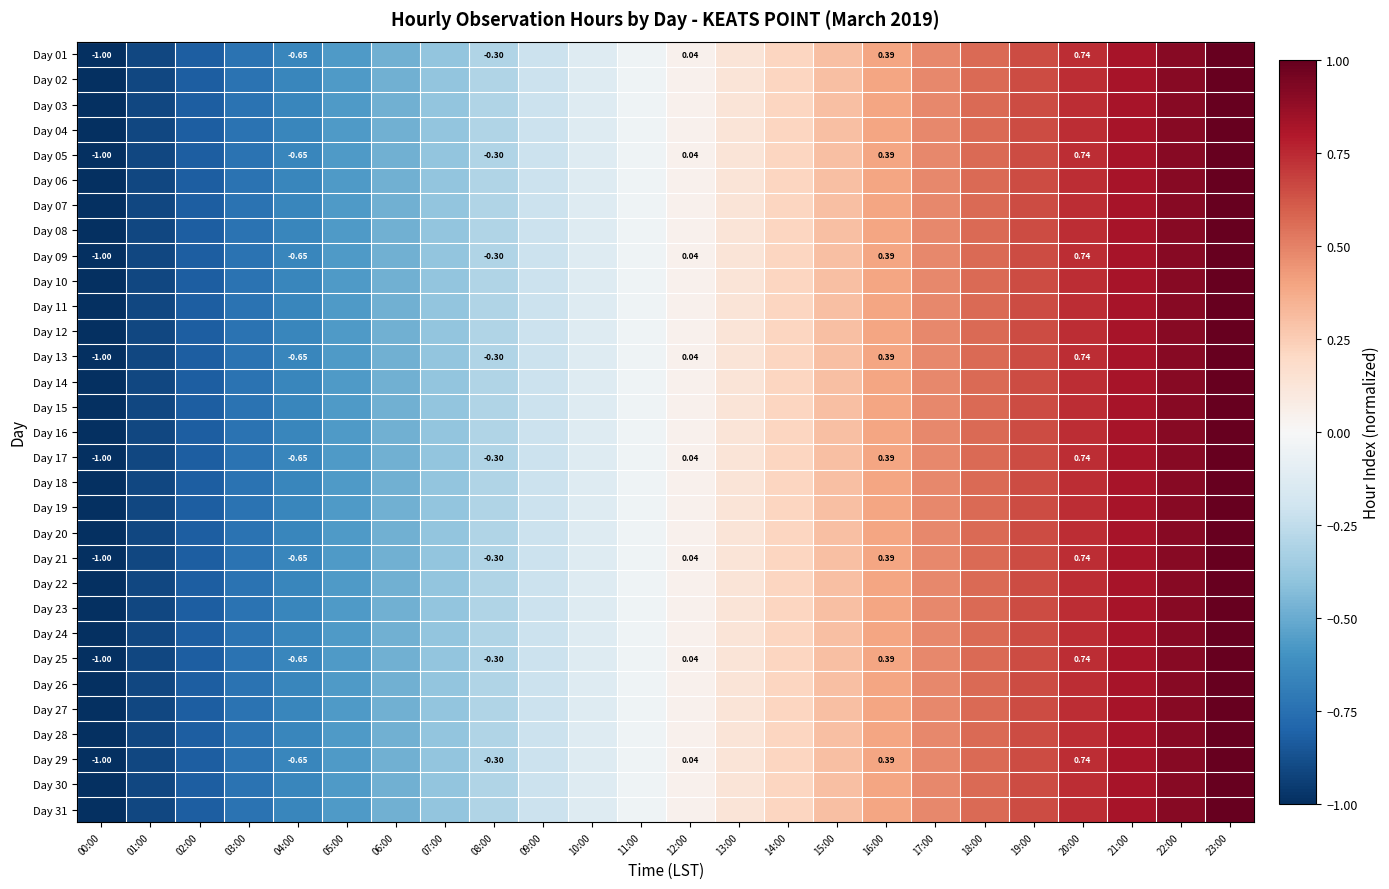

Where does the Day 12 series first go above 0?

12:00